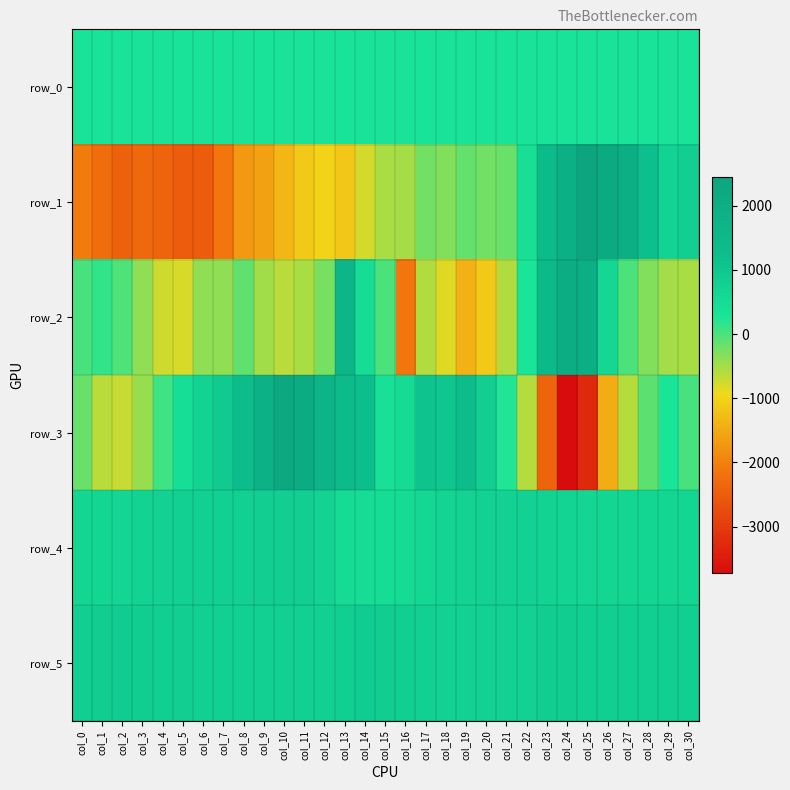

True or false: row_2 has a value of -577.0 at col_21.

True